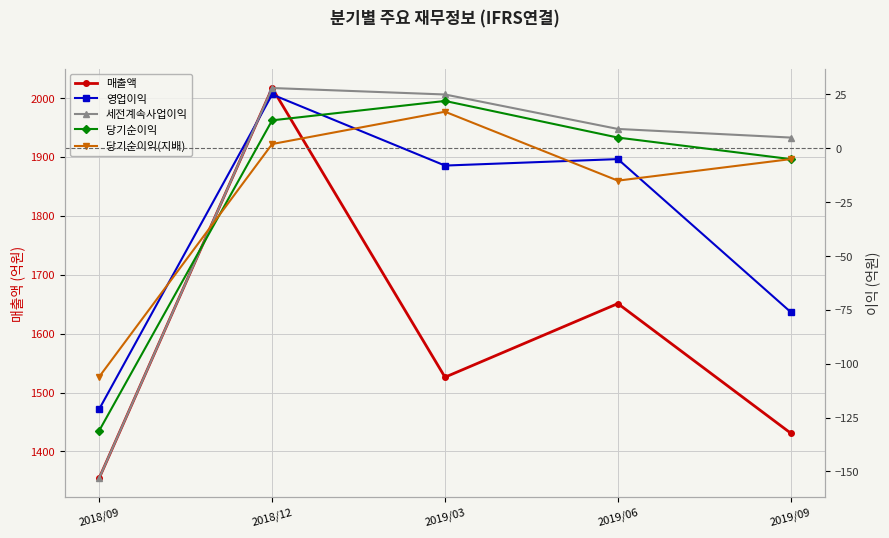

Reading left to right, transcribe all the data shown in this chart.

매출액: 1355	2017	1526	1651	1431
영업이익: -121	25	-8	-5	-76
세전계속사업이익: -153	28	25	9	5
당기순이익: -131	13	22	5	-5
당기순이익(지배): -106	2	17	-15	-5